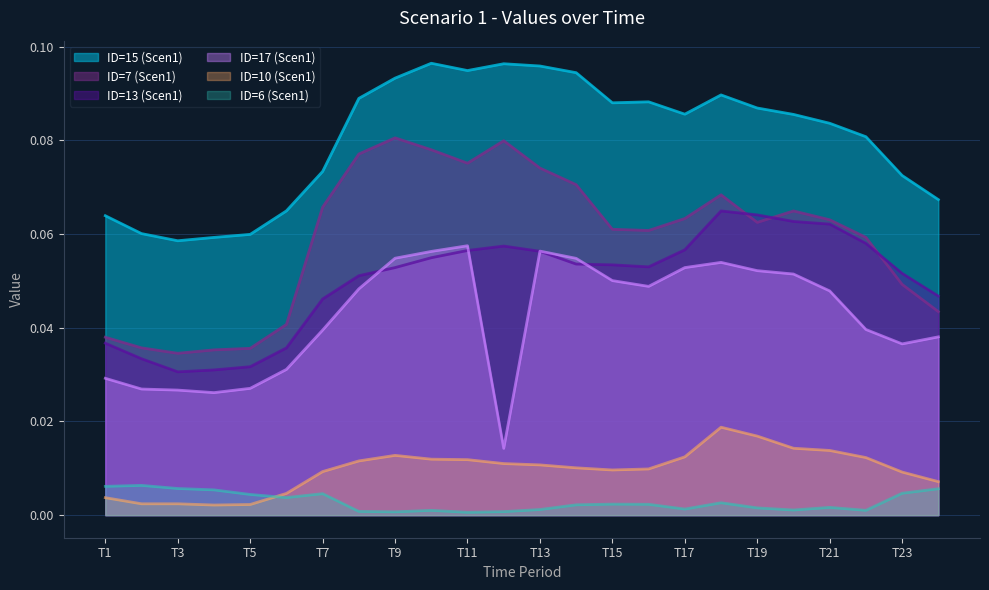

What is the highest value of the ID=13 (Scen1) series?

0.1